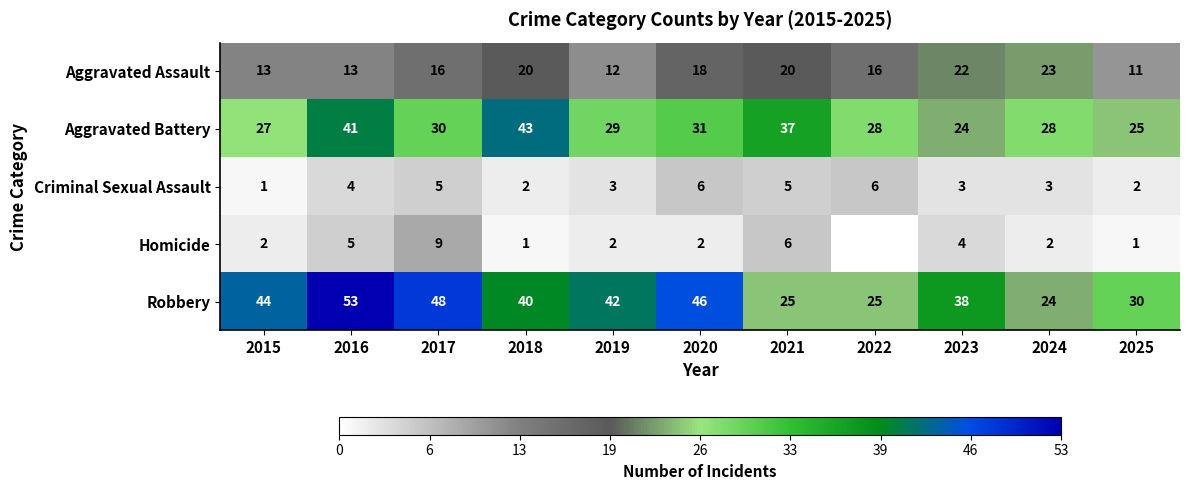

What is the difference between the maximum and minimum values in the Aggravated Assault series?

12